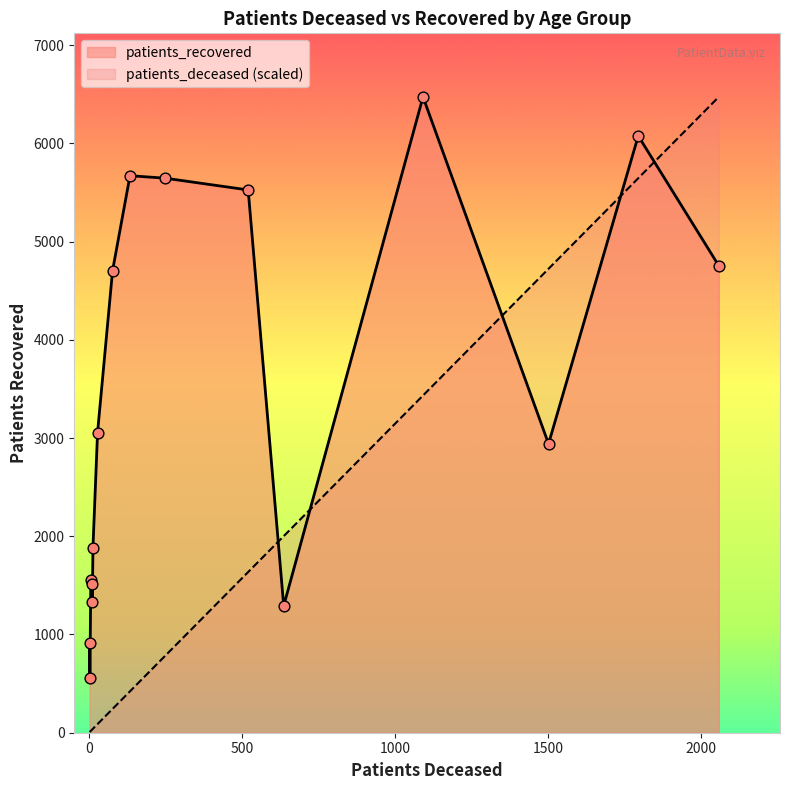

Which series contains the highest Y value?

patients_recovered